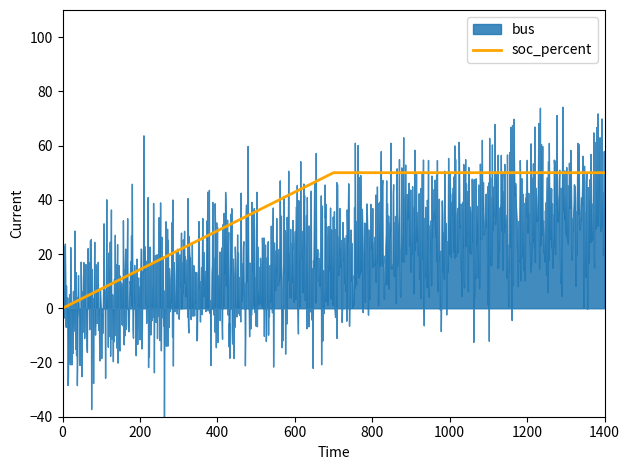

True or false: soc_percent has a value of 73.2 at 0.

False